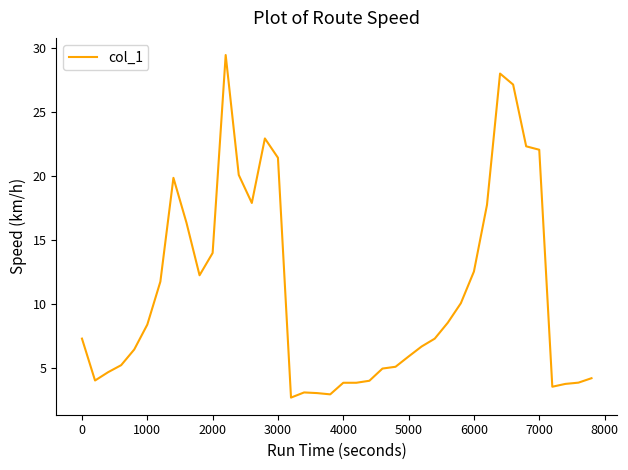

What is the smallest value displayed?

2.7